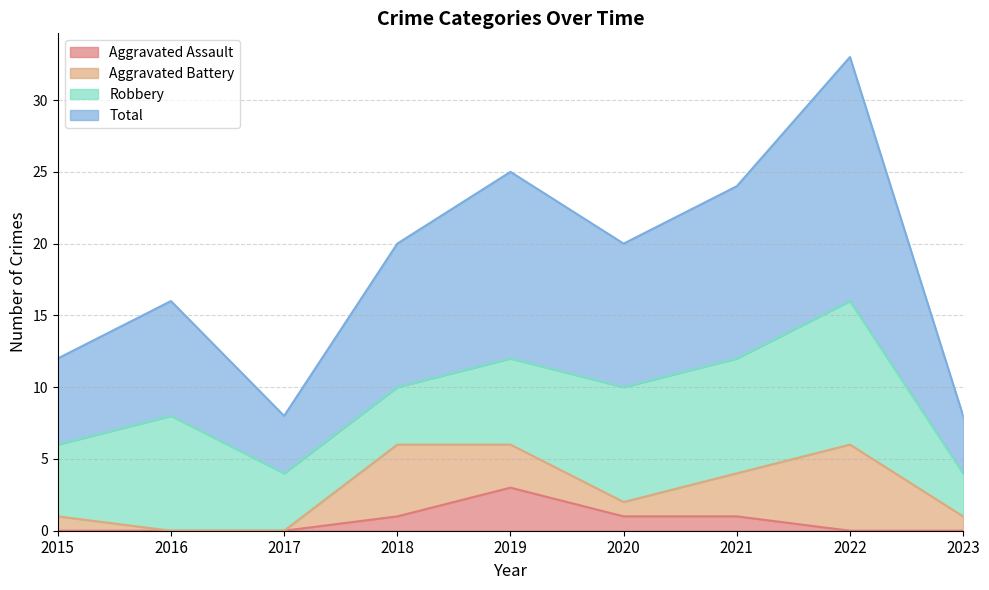

What are all the series names shown in the legend?

Aggravated Assault, Aggravated Battery, Robbery, Total